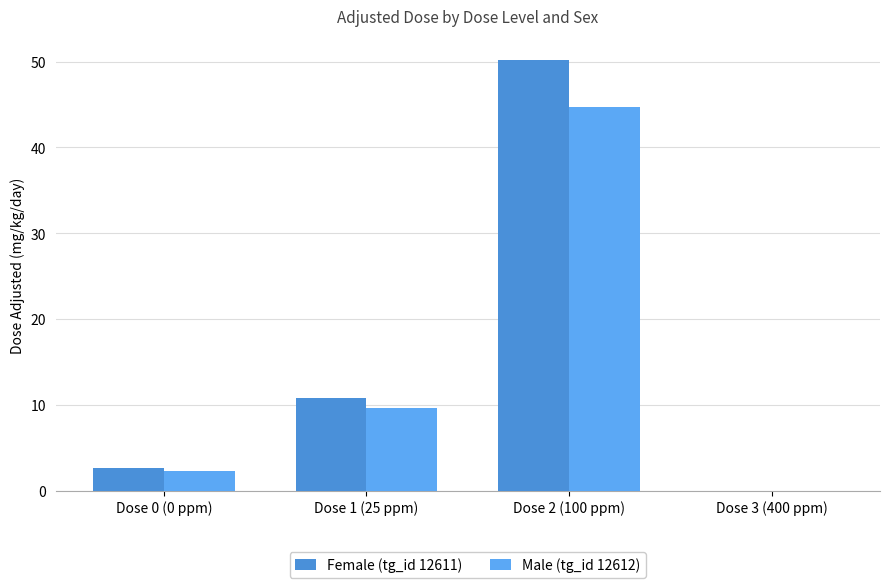

What is the total value across all series at Dose 2 (100 ppm)?

94.8